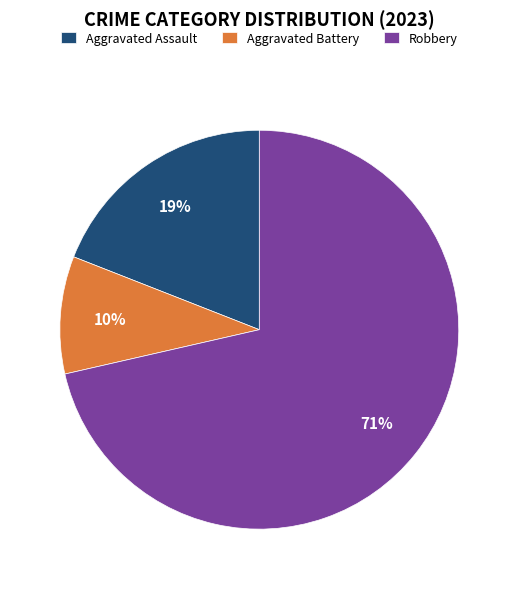

What is the majority slice?

Robbery